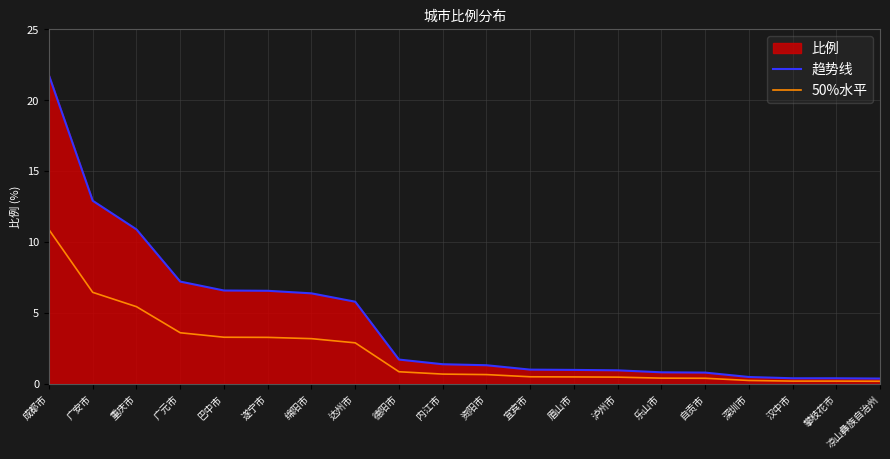

Reading left to right, transcribe all the data shown in this chart.

趋势线: 成都市=21.8	广安市=12.9	重庆市=10.9	广元市=7.2	巴中市=6.6	遂宁市=6.6	绵阳市=6.4	达州市=5.8	德阳市=1.7	内江市=1.4	资阳市=1.3	宜宾市=1.0	眉山市=1.0	泸州市=1.0	乐山市=0.8	自贡市=0.8	深圳市=0.5	汉中市=0.4	攀枝花市=0.4	凉山彝族自治州=0.4
50%水平: 成都市=10.9	广安市=6.5	重庆市=5.5	广元市=3.6	巴中市=3.3	遂宁市=3.3	绵阳市=3.2	达州市=2.9	德阳市=0.9	内江市=0.7	资阳市=0.7	宜宾市=0.5	眉山市=0.5	泸州市=0.5	乐山市=0.4	自贡市=0.4	深圳市=0.2	汉中市=0.2	攀枝花市=0.2	凉山彝族自治州=0.2